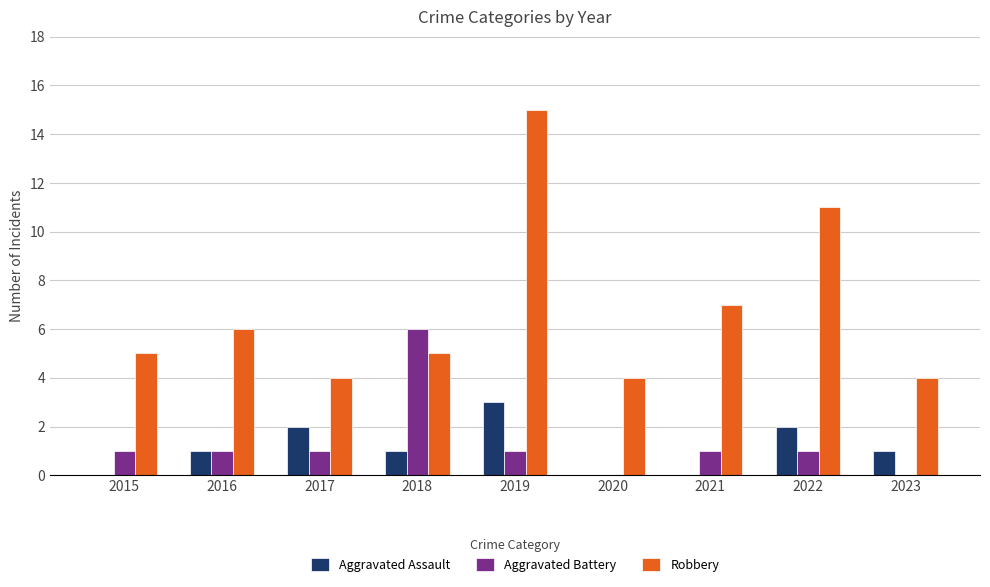

Does the chart contain stacked bars?

No